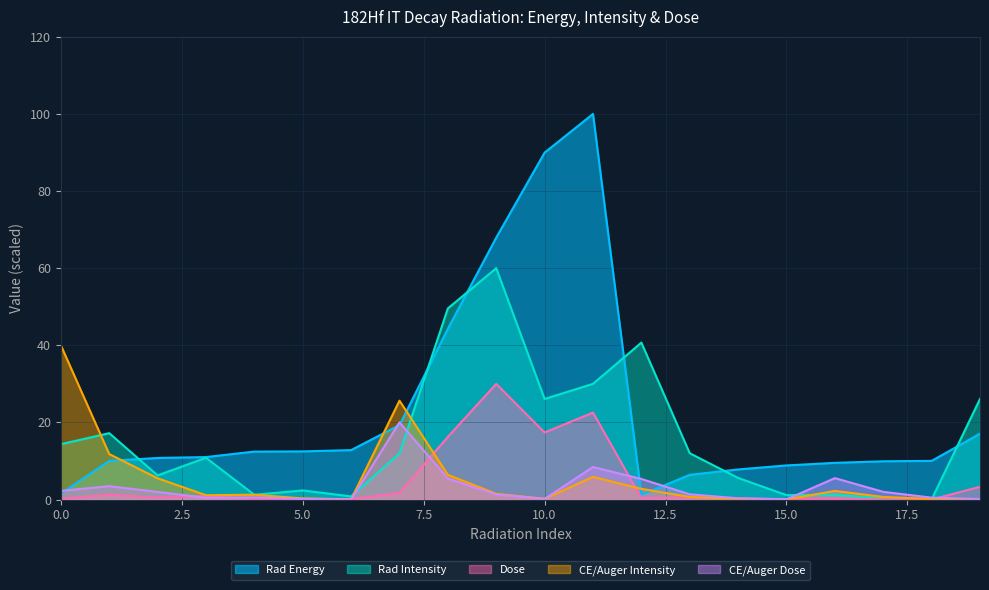

List the series in order of their peak value, highest first.

Rad Energy, Rad Intensity, CE/Auger Intensity, Dose, CE/Auger Dose